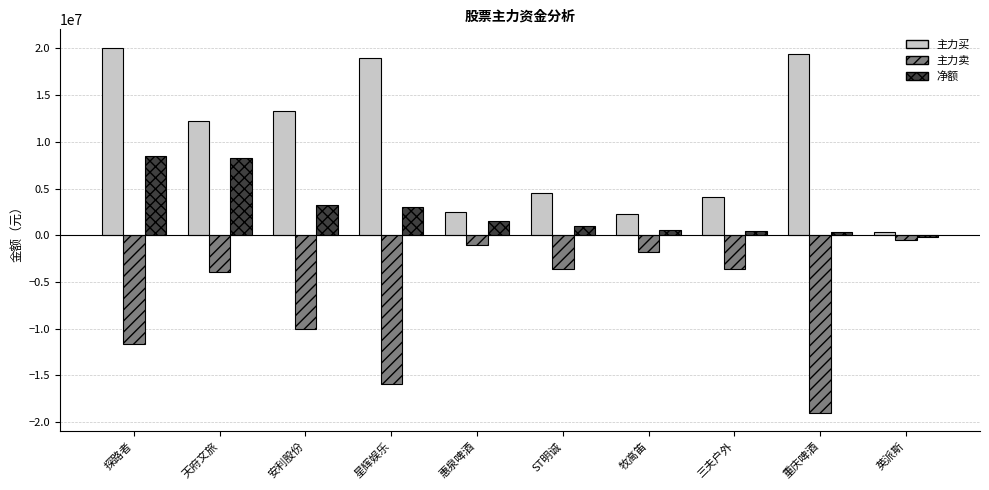

The value of 主力买 at 天府文旅 is 19467253. True or false?

False